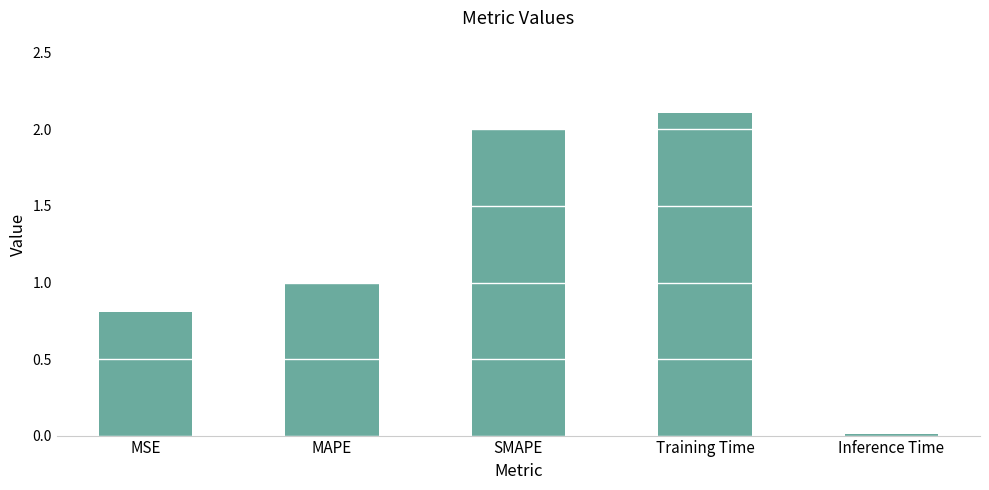

Rank the categories by value from lowest to highest.

Inference Time, MSE, MAPE, SMAPE, Training Time